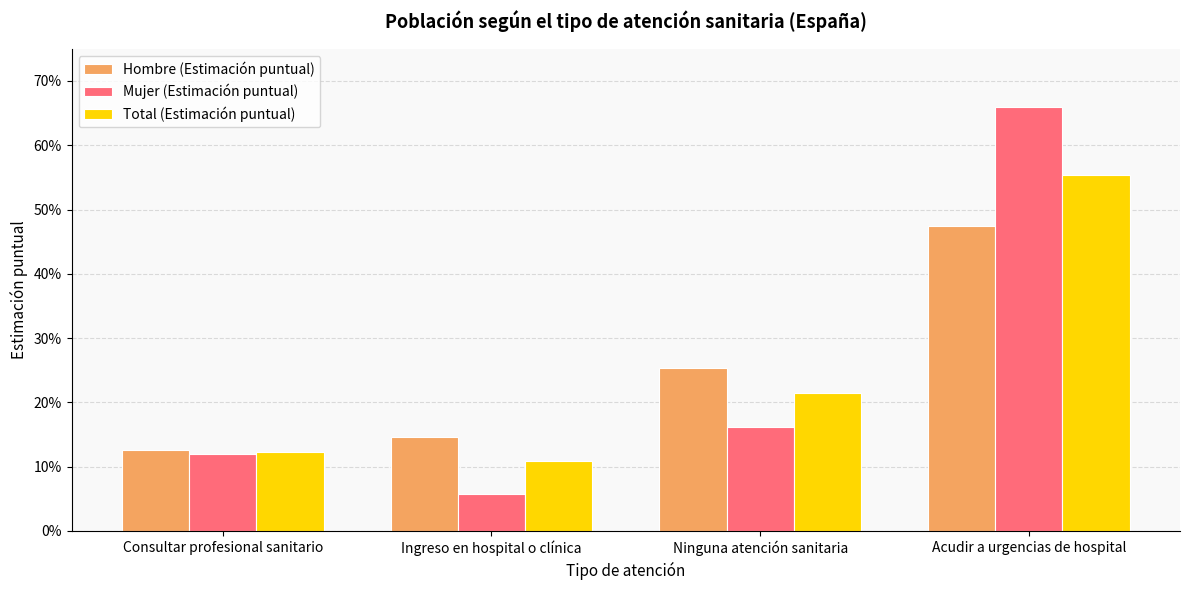

Reading left to right, what are all the values shown in this chart?

Hombre (Estimación puntual): Consultar profesional sanitario=0.1	Ingreso en hospital o clínica=0.1	Ninguna atención sanitaria=0.3	Acudir a urgencias de hospital=0.5
Mujer (Estimación puntual): Consultar profesional sanitario=0.1	Ingreso en hospital o clínica=0.1	Ninguna atención sanitaria=0.2	Acudir a urgencias de hospital=0.7
Total (Estimación puntual): Consultar profesional sanitario=0.1	Ingreso en hospital o clínica=0.1	Ninguna atención sanitaria=0.2	Acudir a urgencias de hospital=0.6